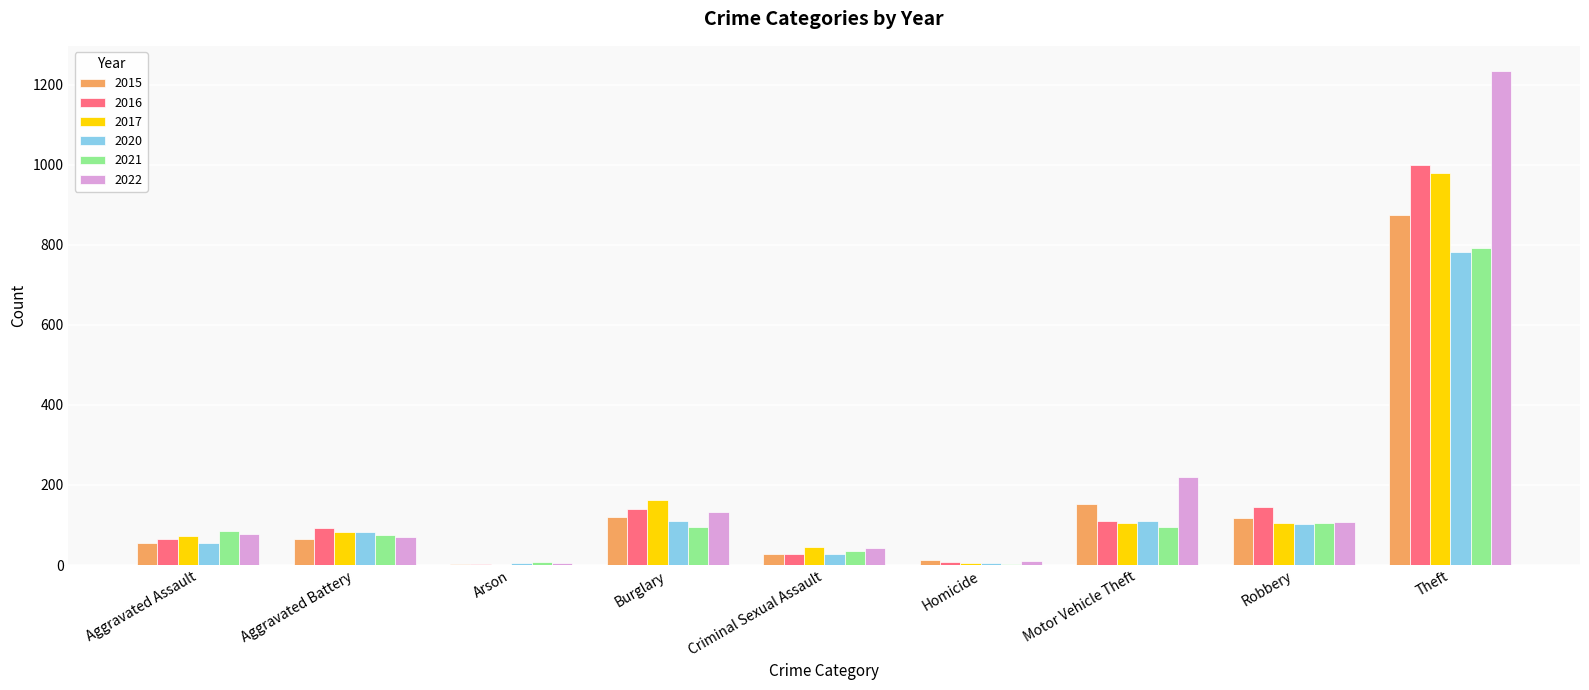

At which label does 2017 reach its peak?

Theft